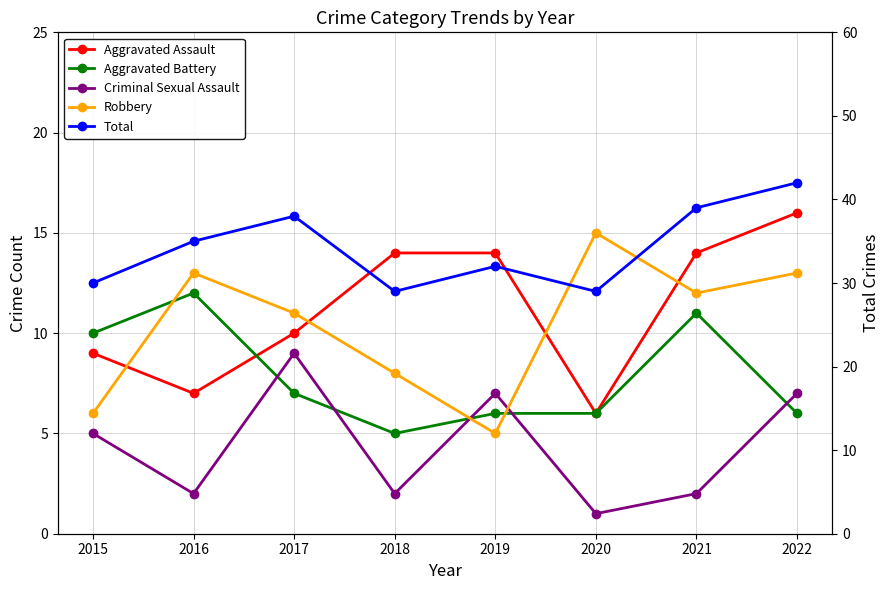

Count the Aggravated Assault values in the range 9 to 14.

5